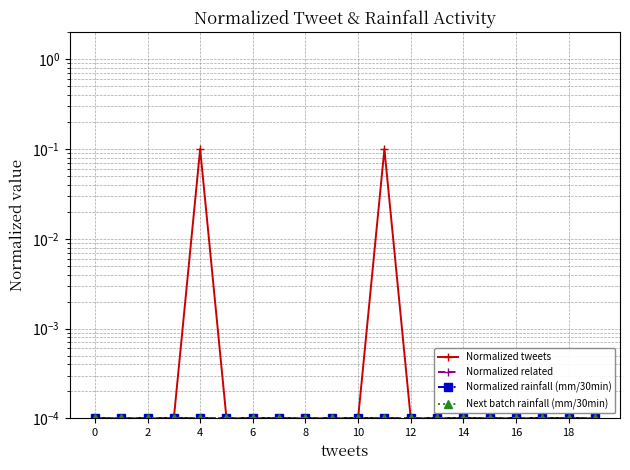

Is it true that Next batch rainfall (mm/30min) equals 0.0 at 15?

True